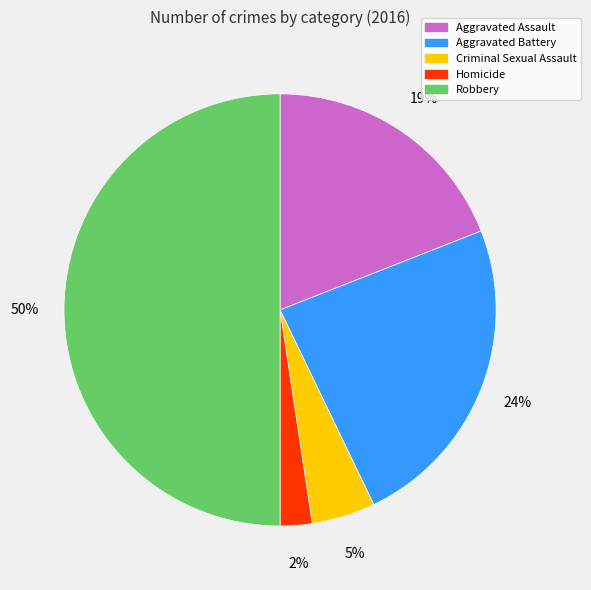

To the nearest percent, what portion does Aggravated Battery represent?

24%